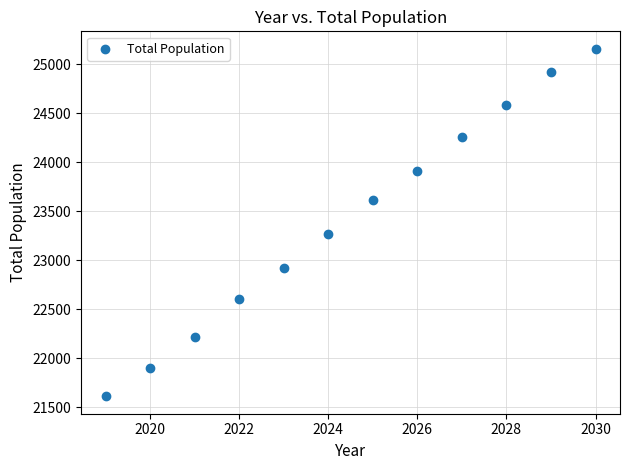

What is the average X value?

2024